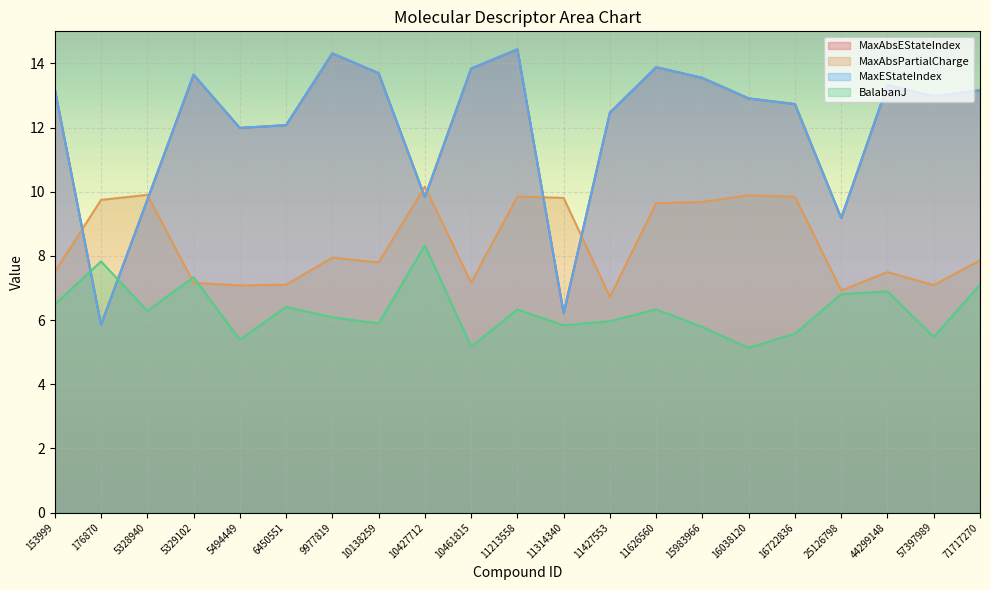

At which label does BalabanJ reach its peak?

10427712